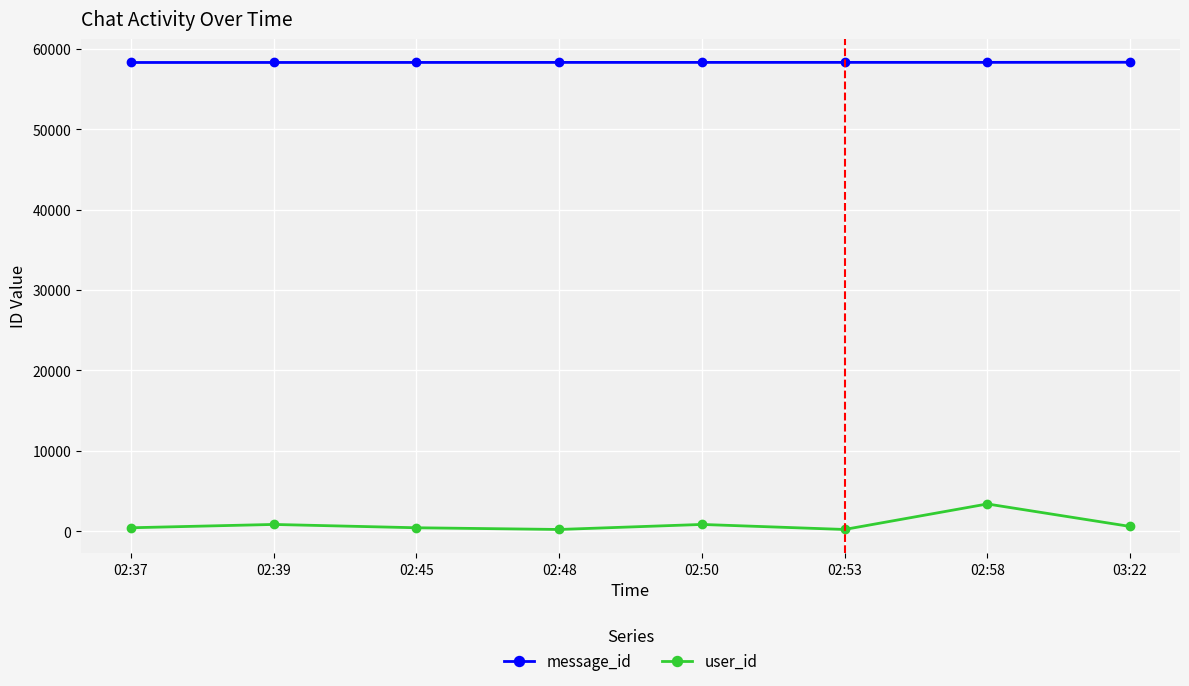

Which series has the largest range (max minus min)?

user_id